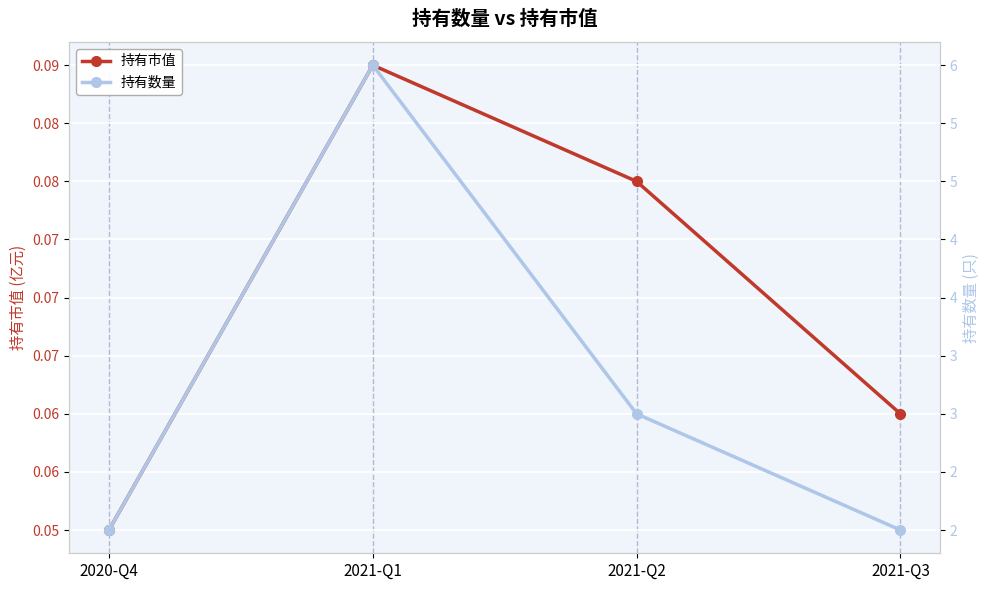

Reading left to right, transcribe all the data shown in this chart.

持有市值: 0.1	0.1	0.1	0.1
持有数量: 2.0	6.0	3.0	2.0